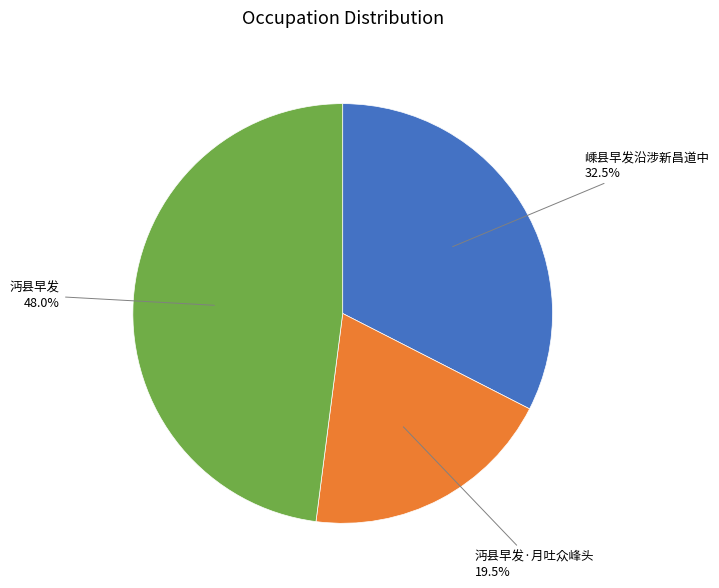

The 沔县早发 slice represents 48% of the pie. True or false?

True